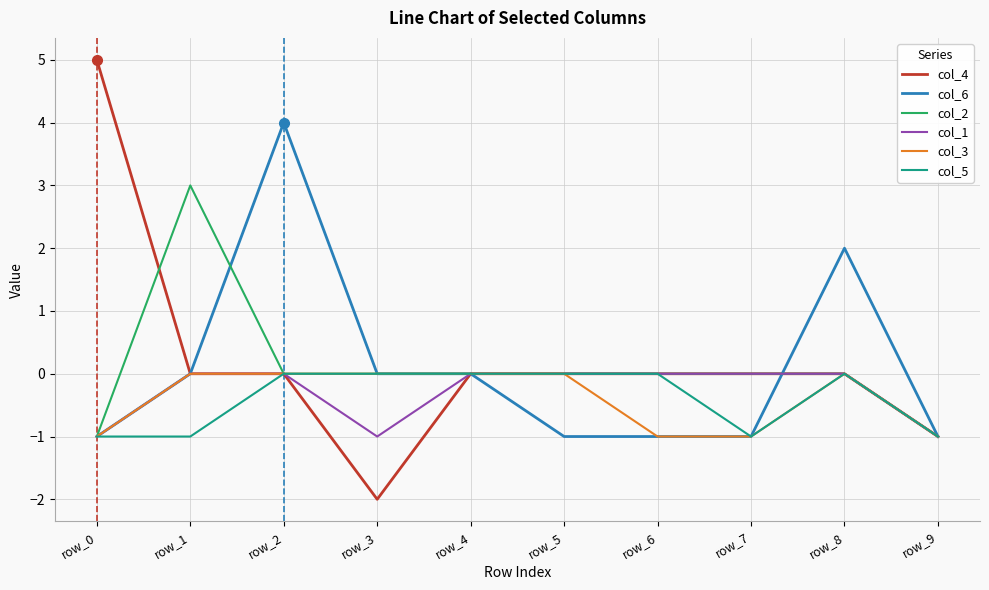

Reading left to right, list all the values displayed in this chart.

col_4: row_0=5	row_1=0	row_2=0	row_3=-2	row_4=0	row_5=0	row_6=0	row_7=0	row_8=0	row_9=-1
col_6: row_0=-1	row_1=0	row_2=4	row_3=0	row_4=0	row_5=-1	row_6=-1	row_7=-1	row_8=2	row_9=-1
col_2: row_0=-1	row_1=3	row_2=0	row_3=0	row_4=0	row_5=0	row_6=0	row_7=0	row_8=0	row_9=-1
col_1: row_0=-1	row_1=0	row_2=0	row_3=-1	row_4=0	row_5=0	row_6=0	row_7=0	row_8=0	row_9=-1
col_3: row_0=-1	row_1=0	row_2=0	row_3=0	row_4=0	row_5=0	row_6=-1	row_7=-1	row_8=0	row_9=-1
col_5: row_0=-1	row_1=-1	row_2=0	row_3=0	row_4=0	row_5=0	row_6=0	row_7=-1	row_8=0	row_9=-1